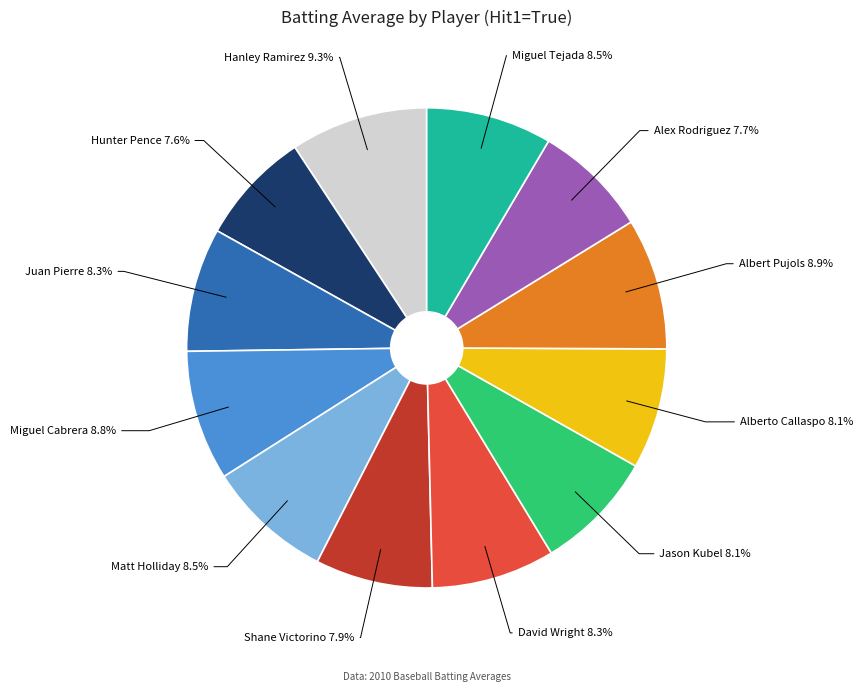

How many slices are in this pie chart?

12